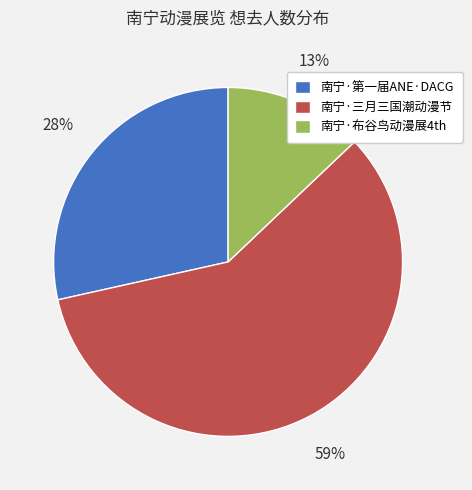

To the nearest percent, what portion does 南宁·三月三国潮动漫节 represent?

59%